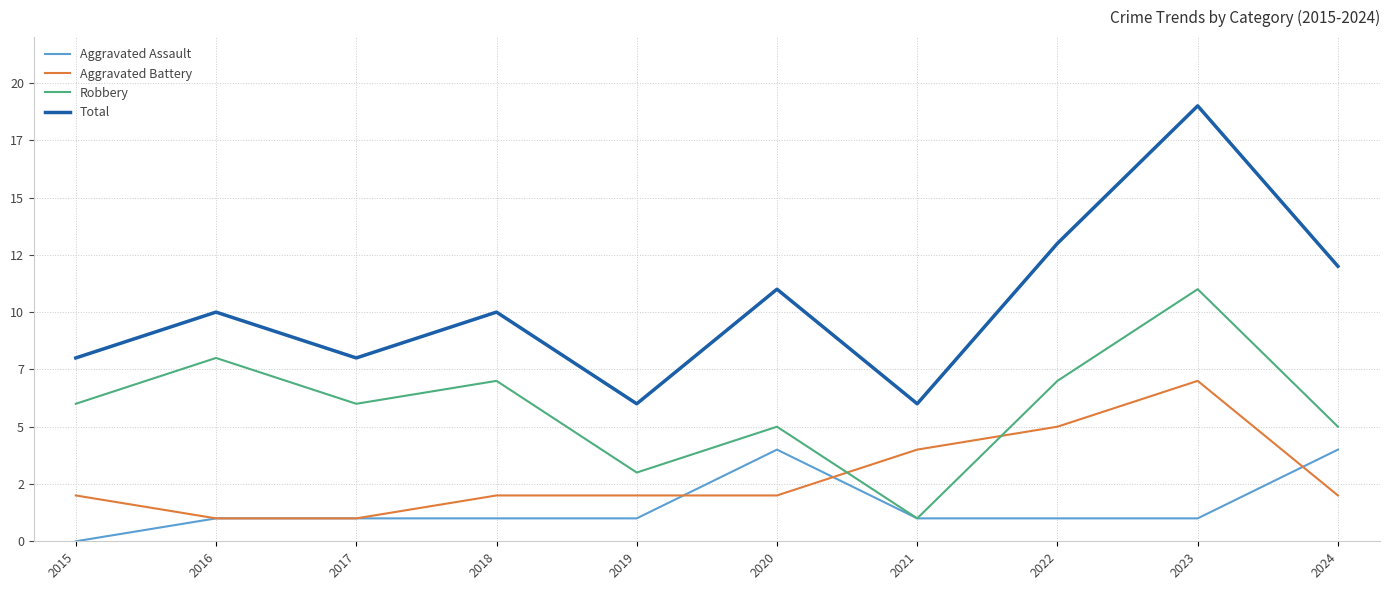

Is this an area chart (filled region under the line)?

No